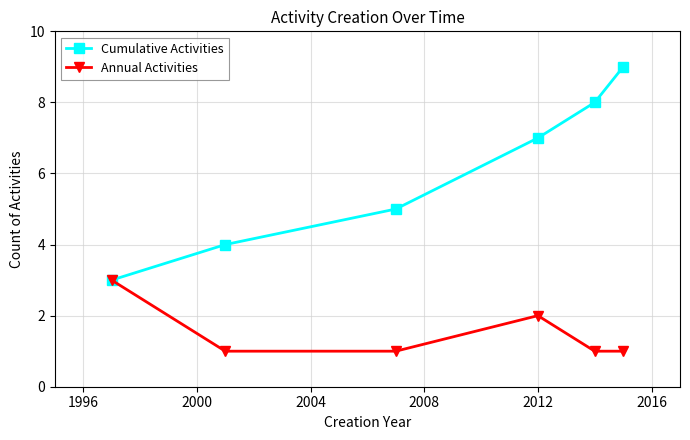

Rank the series by their average value, from highest to lowest.

Cumulative Activities, Annual Activities